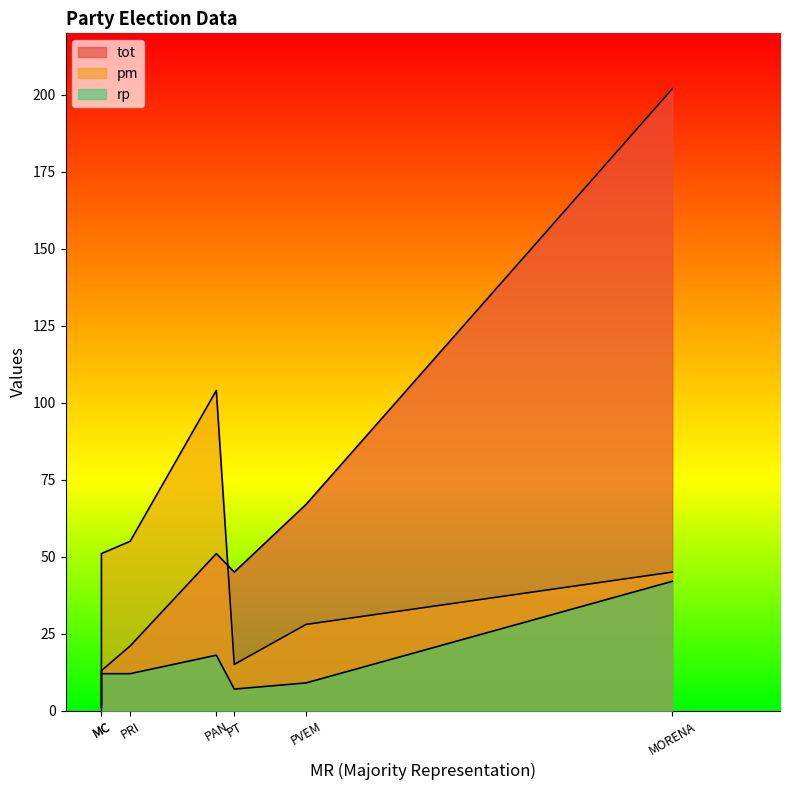

Between PRI and PVEM, which series saw the biggest shift?

tot